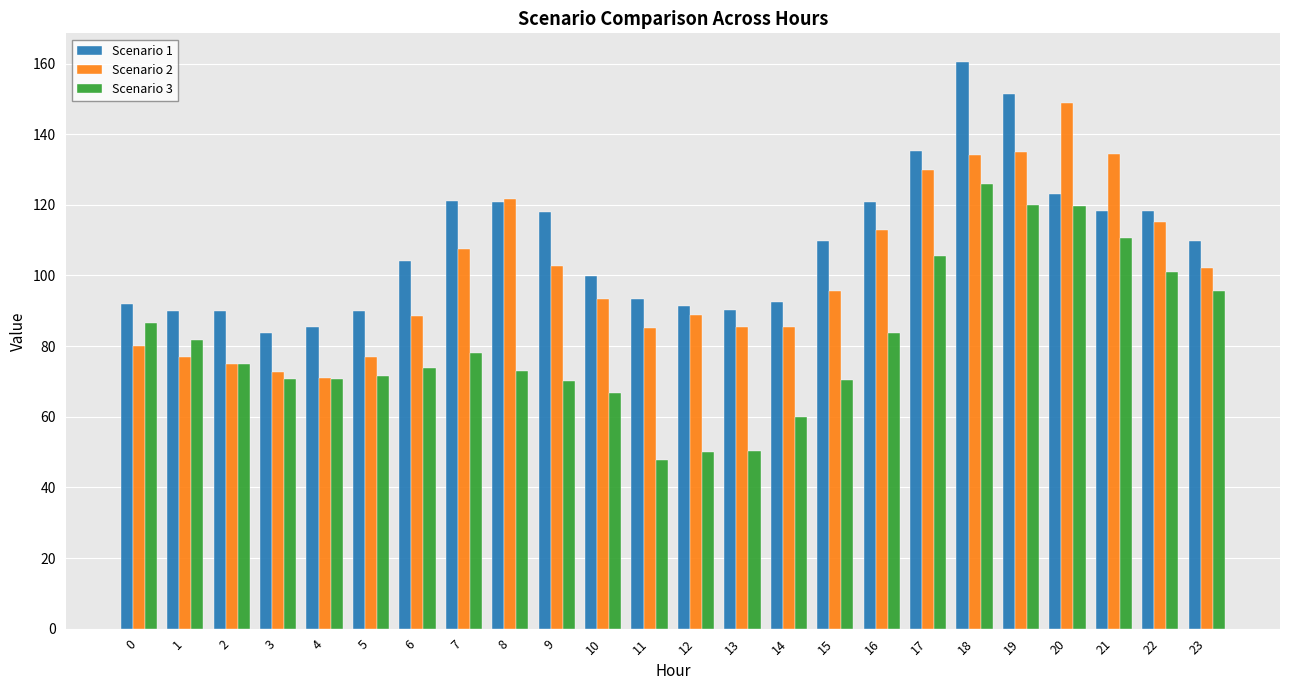

What is the total value across all series at 9?

290.8